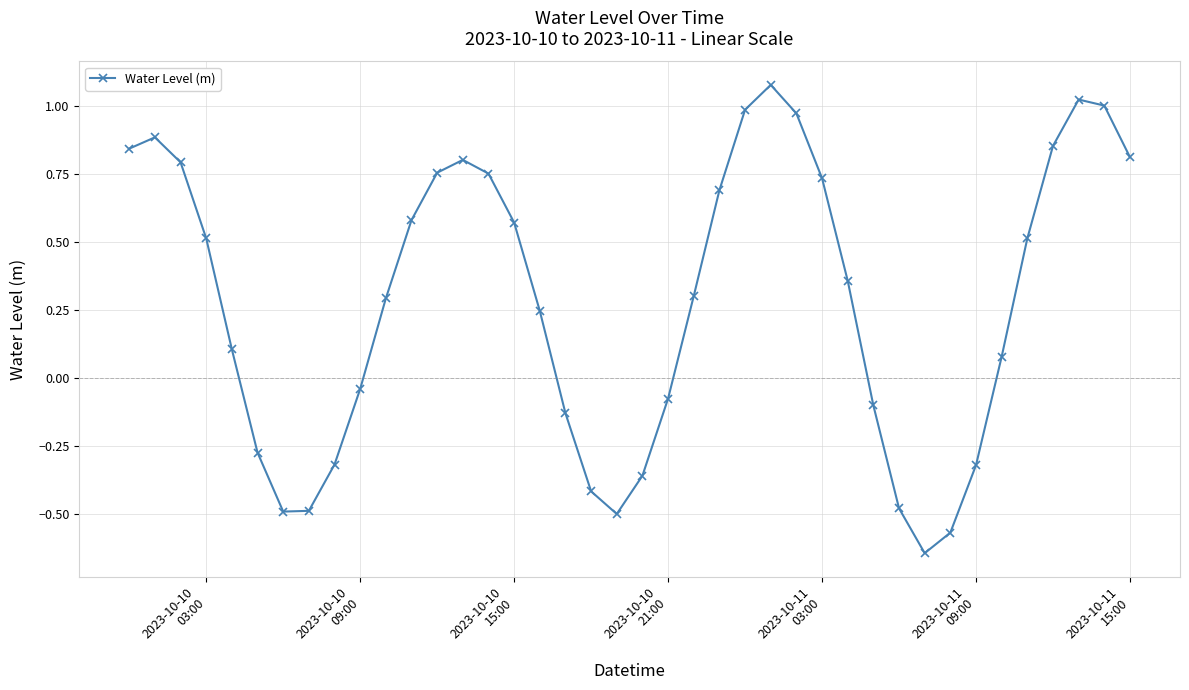

How many points are higher than both their immediate neighbors (excluding endpoints)?

4